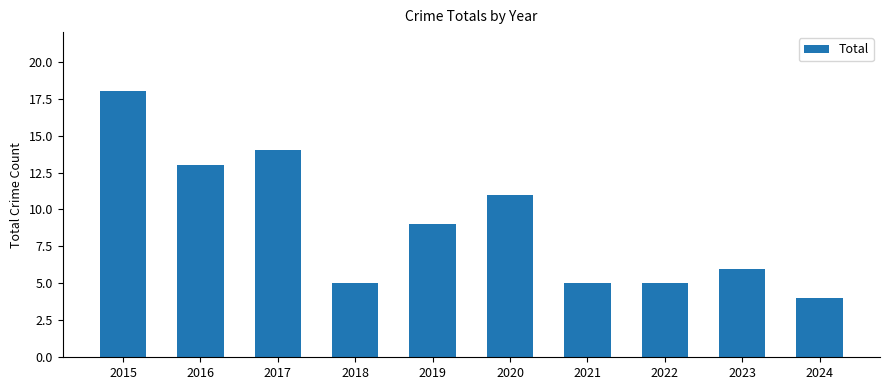

What is the change in value from 2015 to 2017?

-4